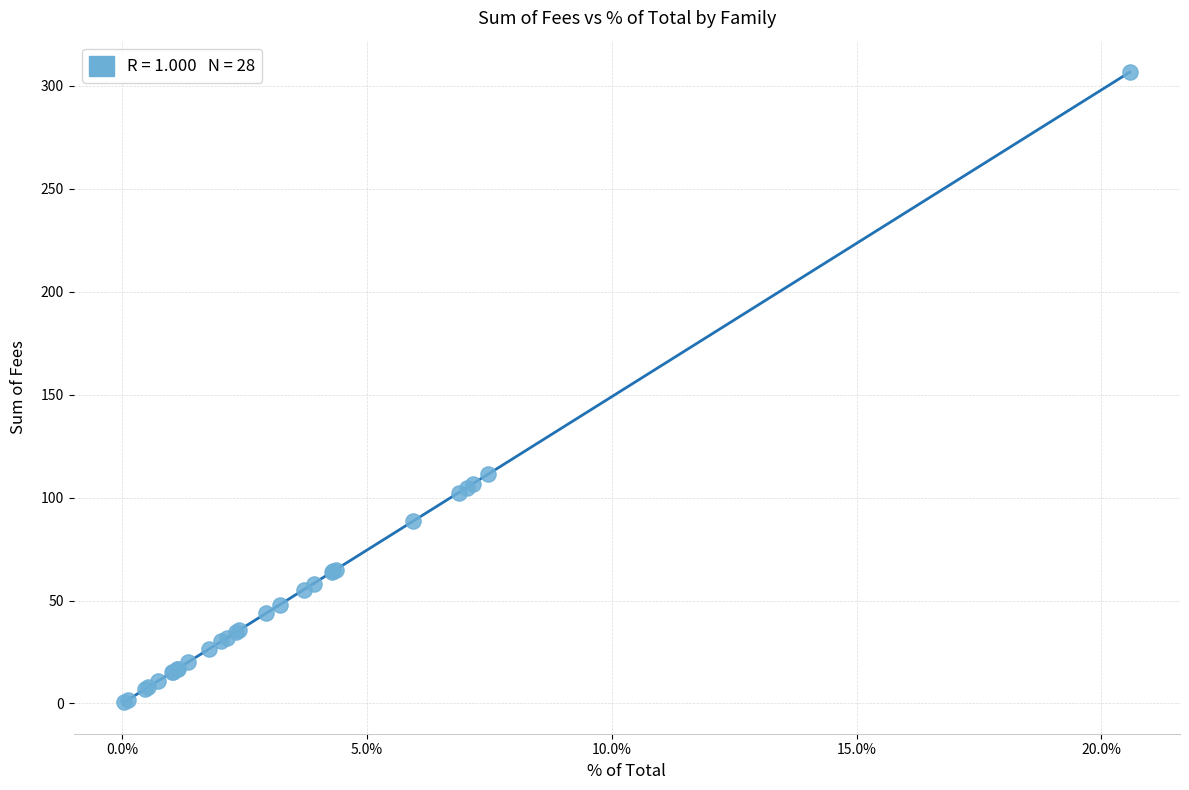

What Y value in the scatter plot is closest to 153?

111.4